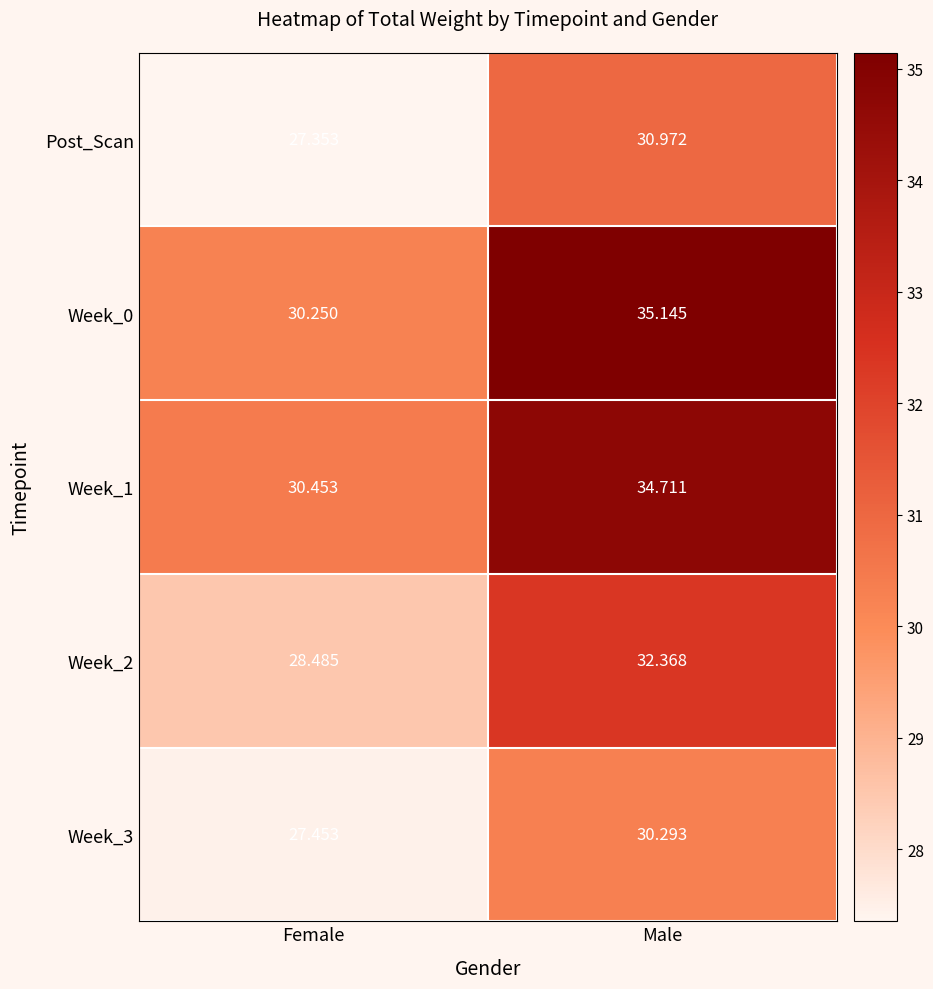

Is the value of Week_3 at Male greater than the value of Post_Scan at Female?

Yes